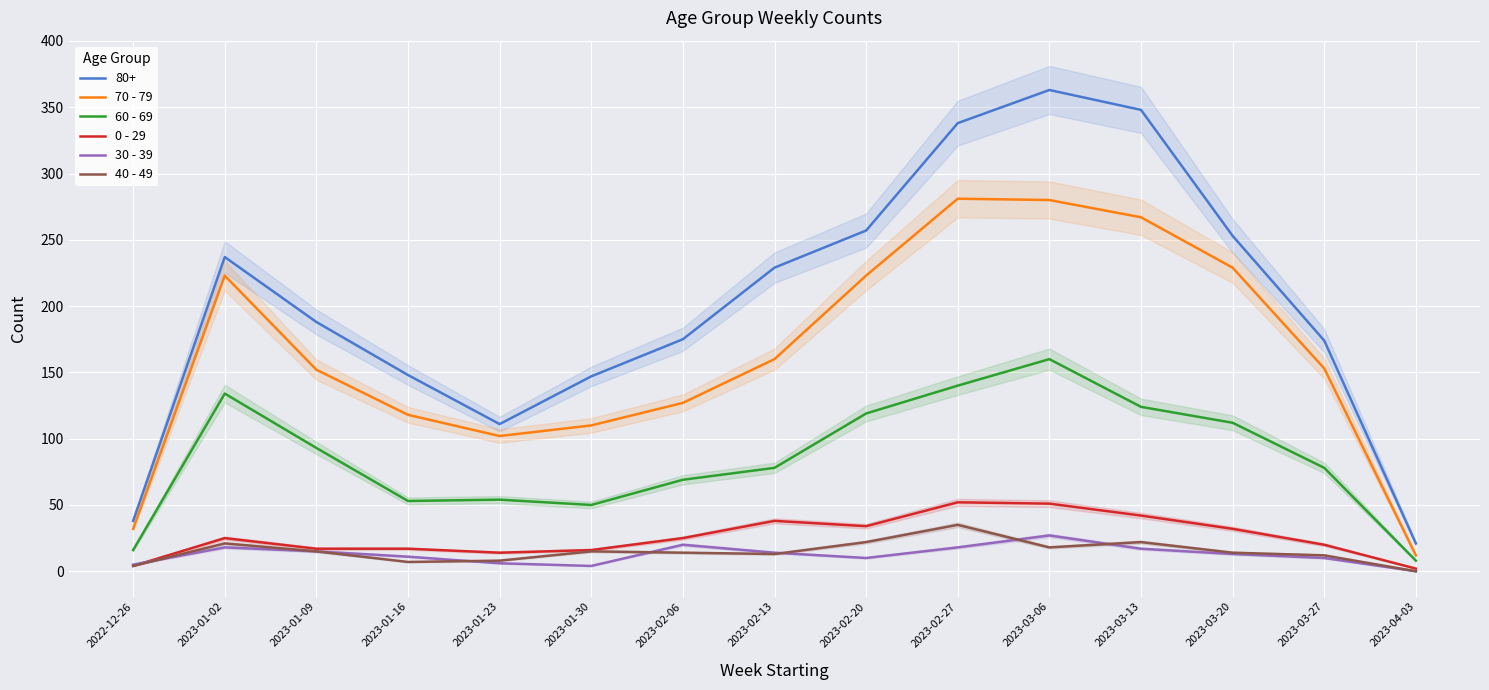

At which label does 40 - 49 first exceed 14?

2023-01-02